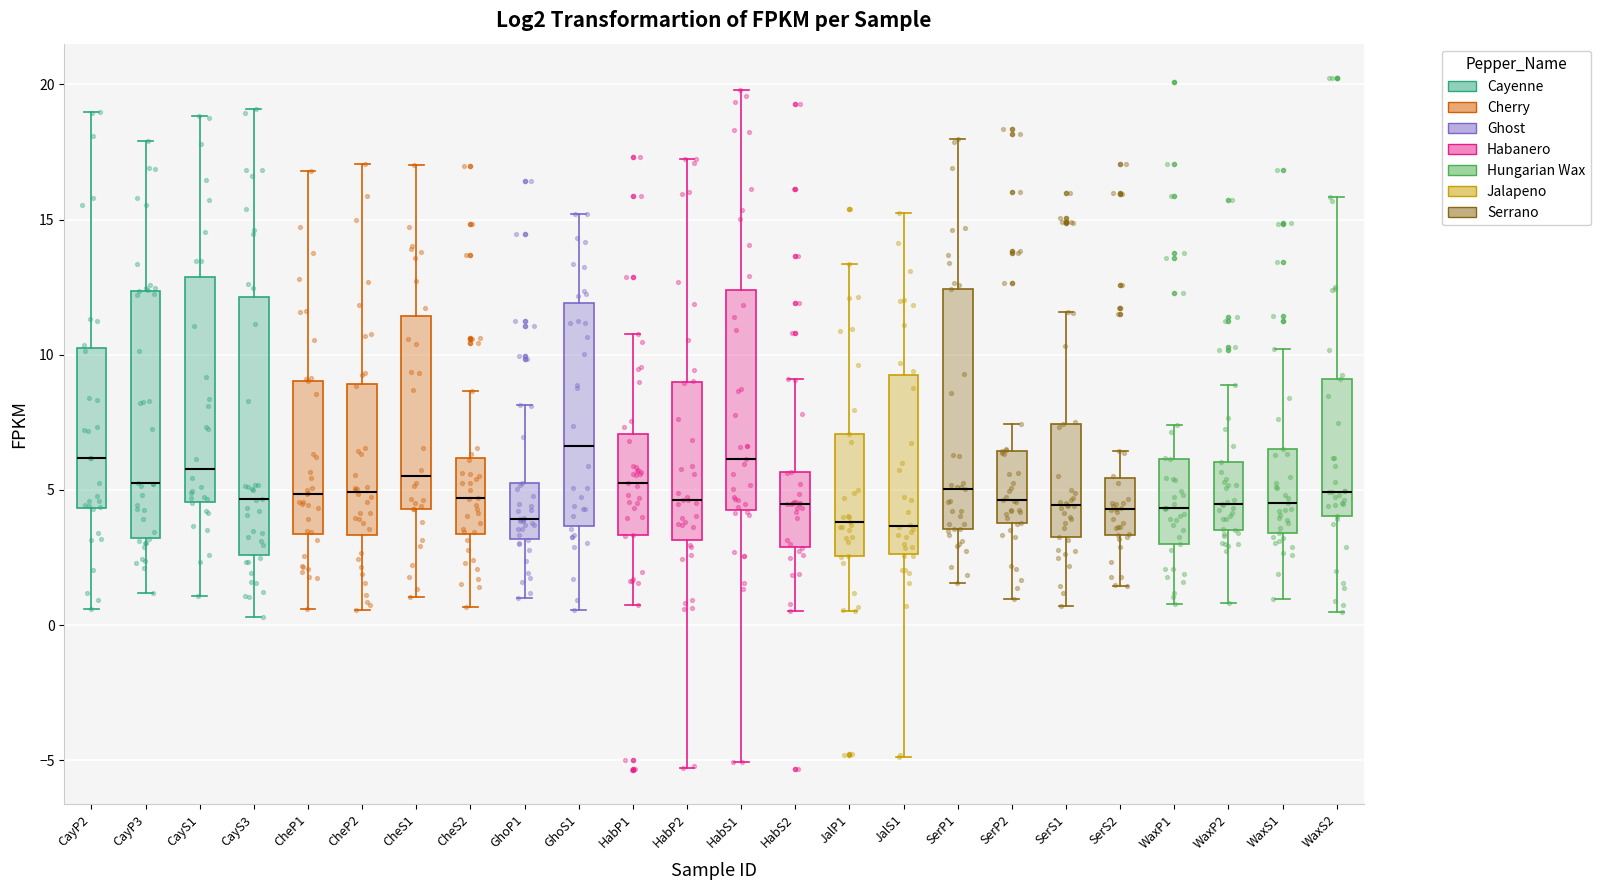

Where is the upper edge of the box for WaxS2 on the y-axis? The values are not printed on the chart, so give them approximately, as read against the axis.

9.0